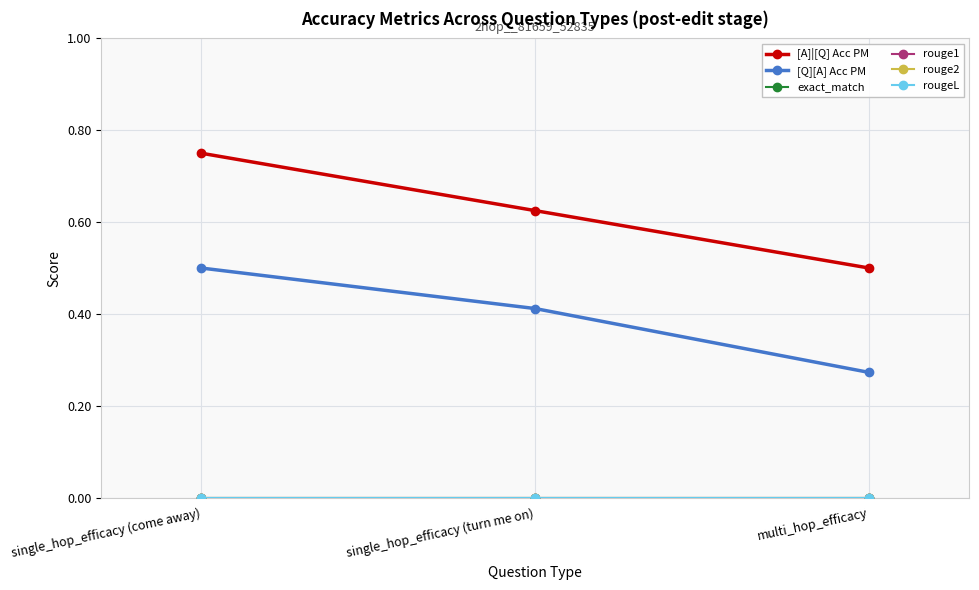

What is the difference between the [A]|[Q] Acc PM values at single_hop_efficacy (turn me on) and multi_hop_efficacy?

0.1